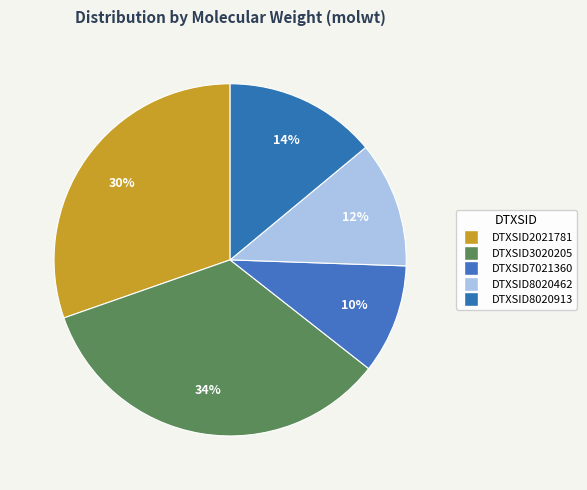

Is DTXSID8020462 the majority of the pie?

No